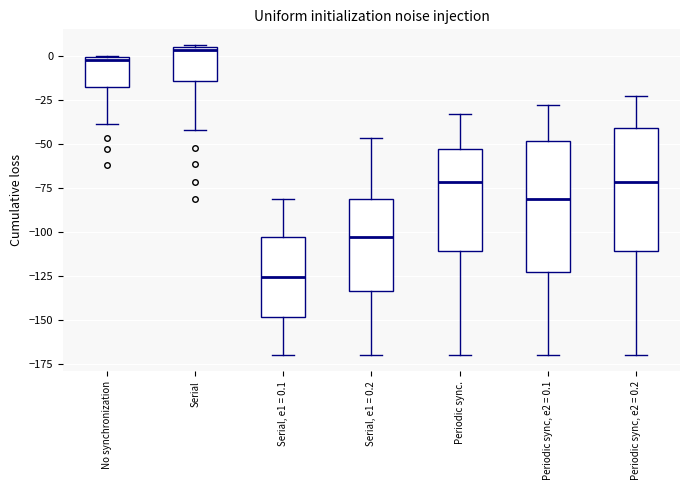

Where is the upper edge of the box for Periodic sync. on the y-axis? The values are not printed on the chart, so give them approximately, as read against the axis.

-55